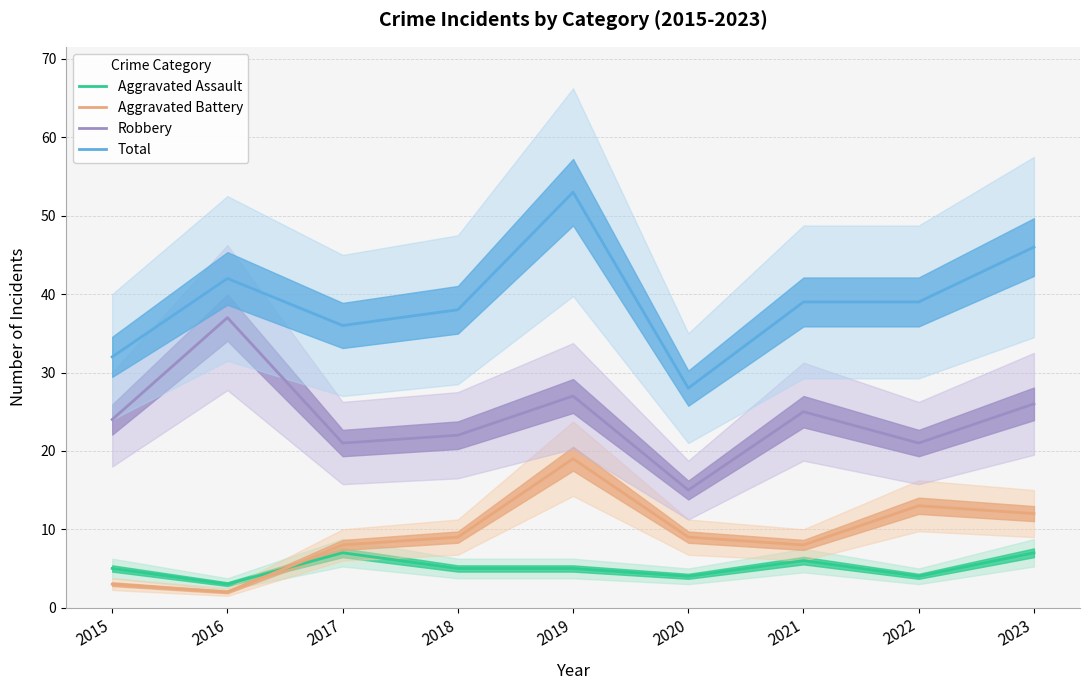

What is the highest value of the Aggravated Assault series?

7